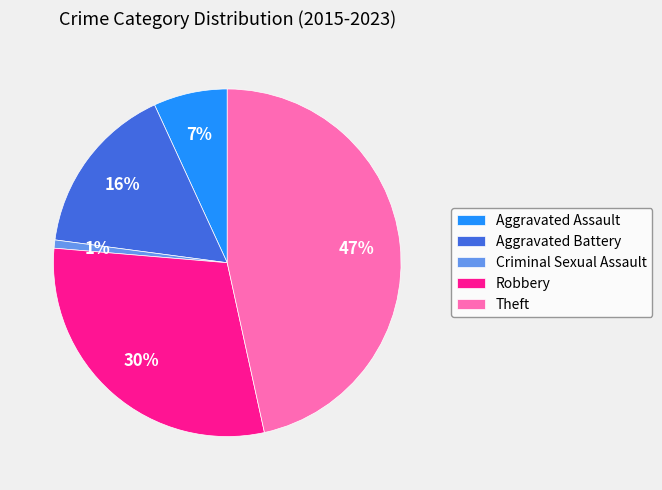

Do Robbery and Aggravated Battery together represent more than half of the pie?

No